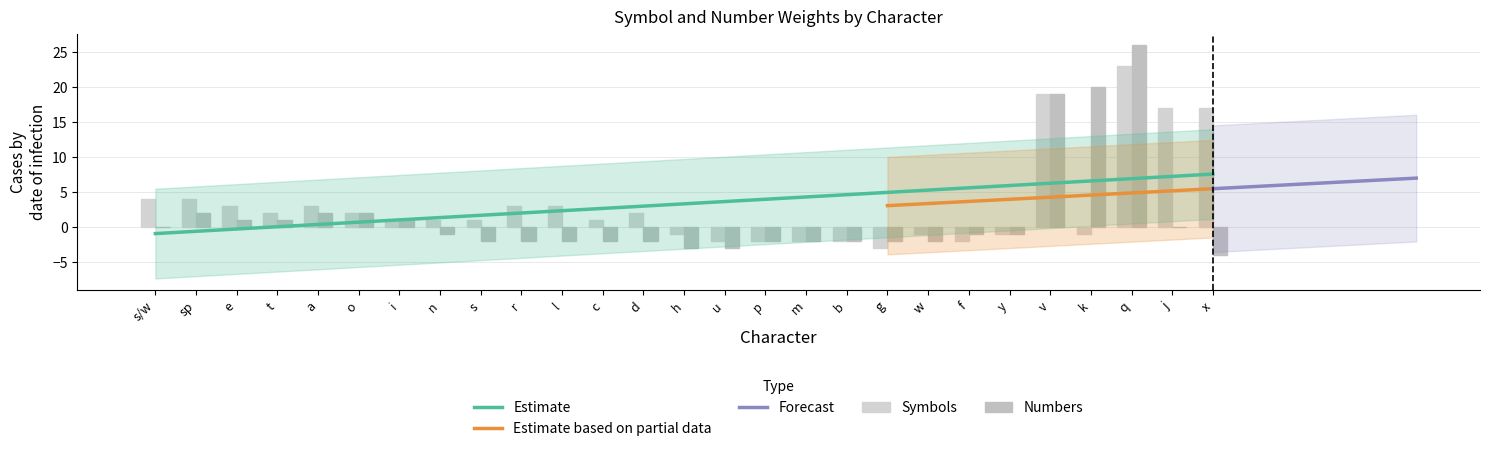

What is the lowest value of the Symbols series?

-3